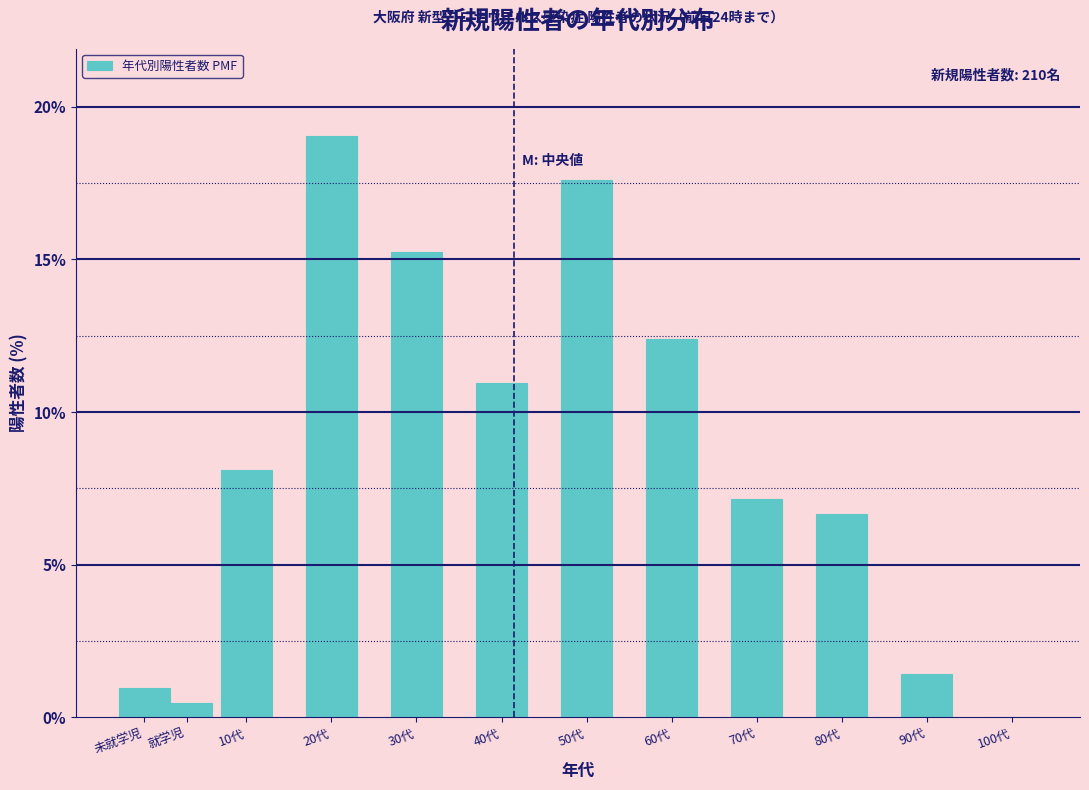

Reading left to right, extract all data points from this chart.

未就学児=1.0	就学児=0.5	10代=8.1	20代=19.0	30代=15.2	40代=11.0	50代=17.6	60代=12.4	70代=7.1	80代=6.7	90代=1.4	100代=0.0